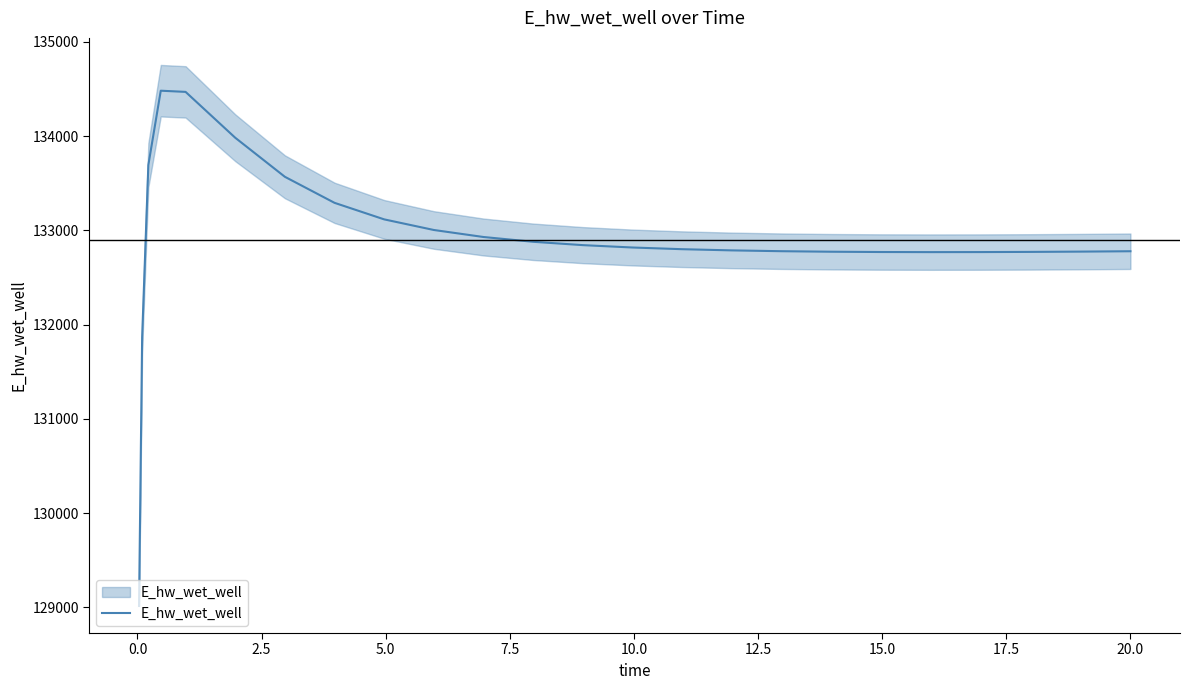

What is the average value?

132900.0